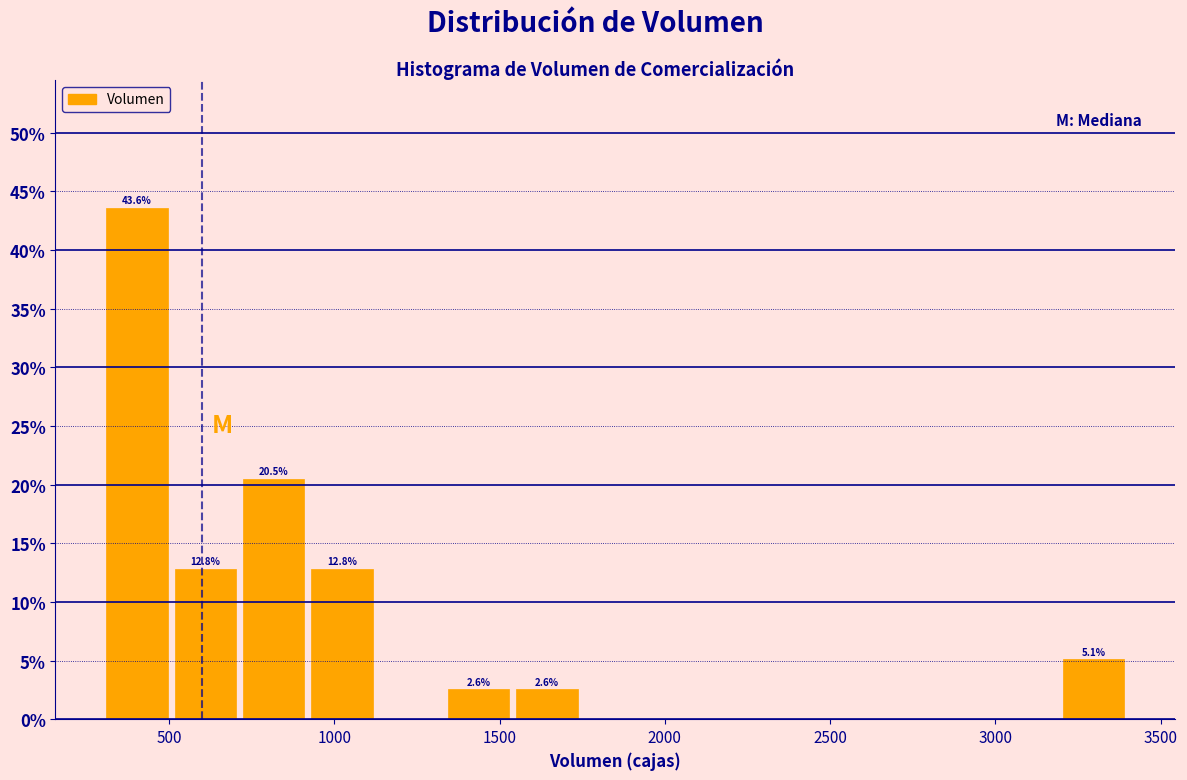

Which range on the x-axis has the tallest bar?

300 to 500